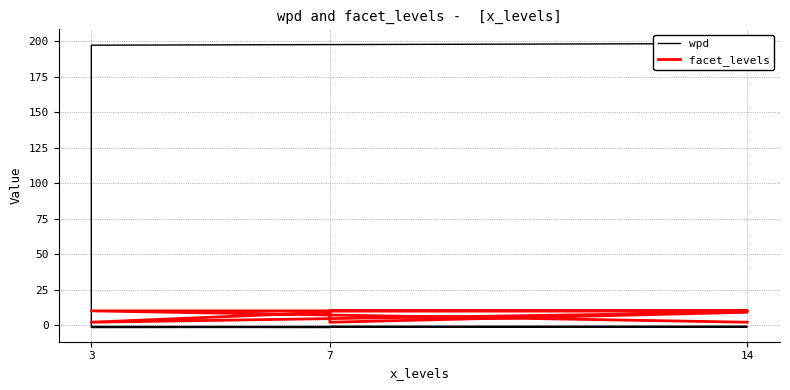

Which series has the widest spread of values?

wpd